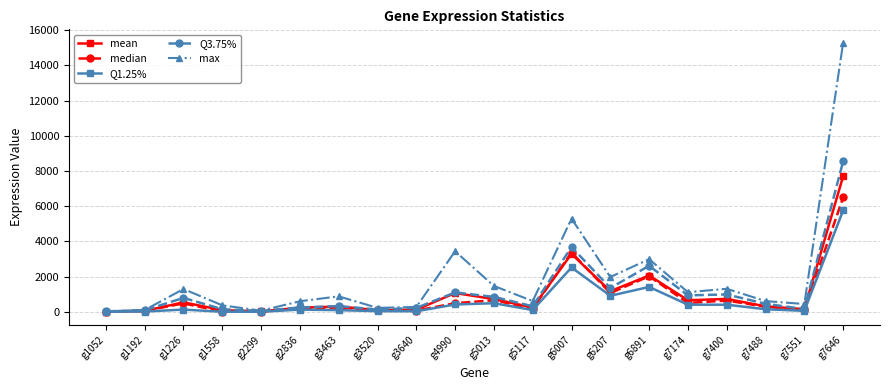

Which series changed the most between g1226 and g3640?

max